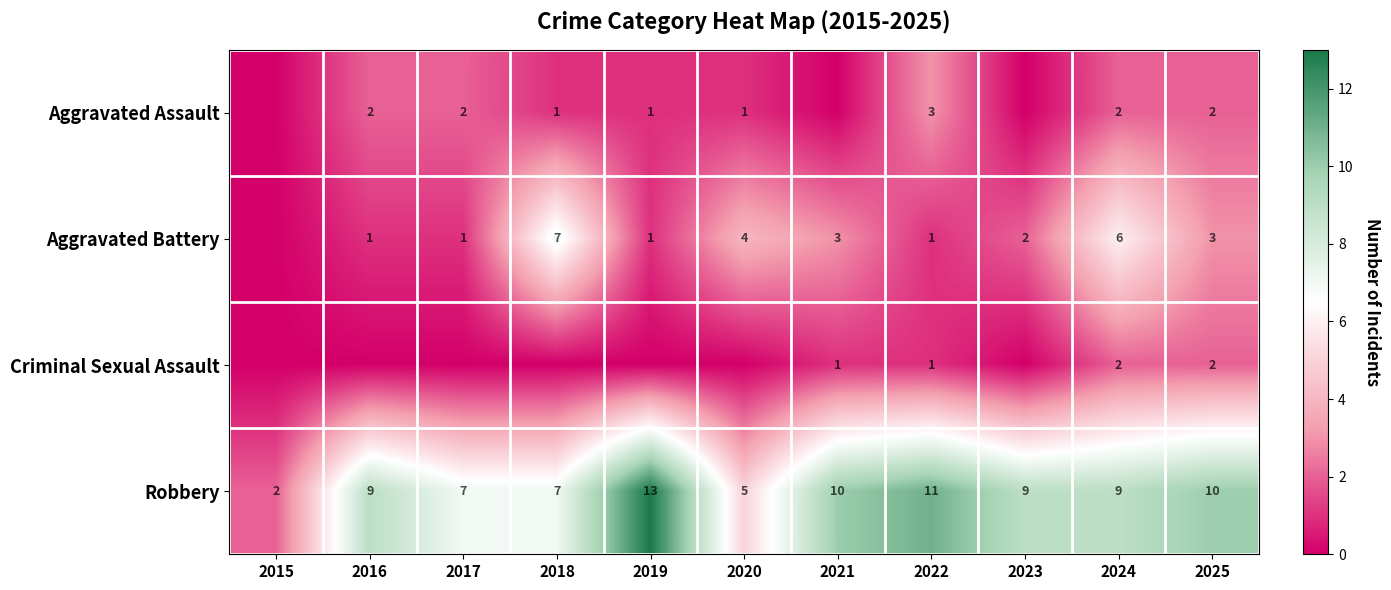

What is the total value across all series at 2024?

19